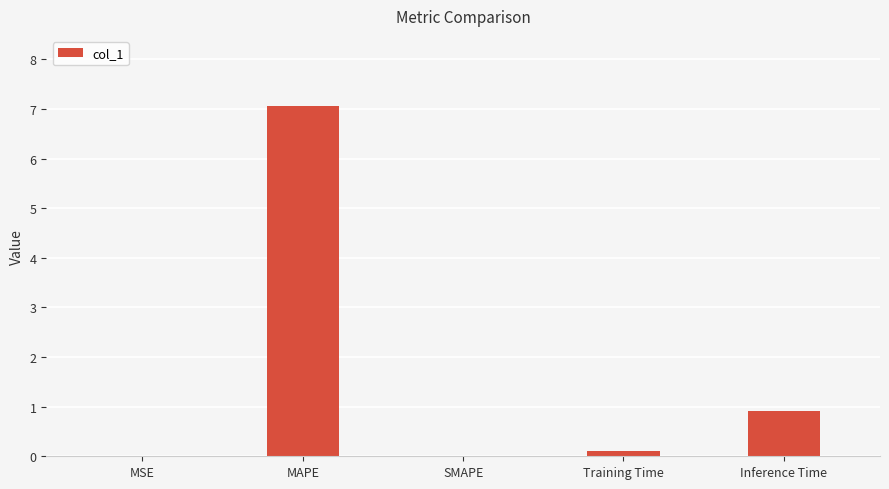

How many categories are shown in the chart?

5